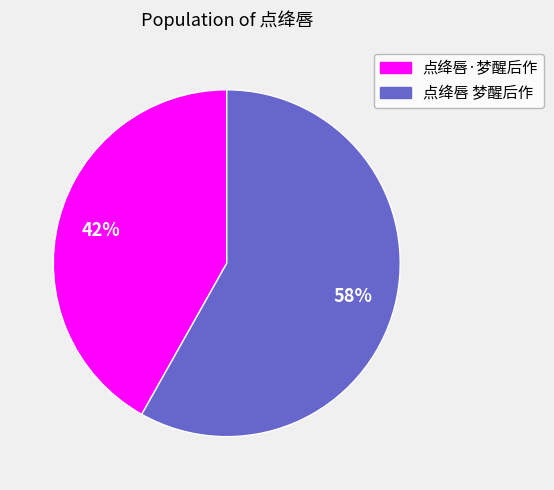

Which category has the biggest portion of the pie?

点绛唇 梦醒后作